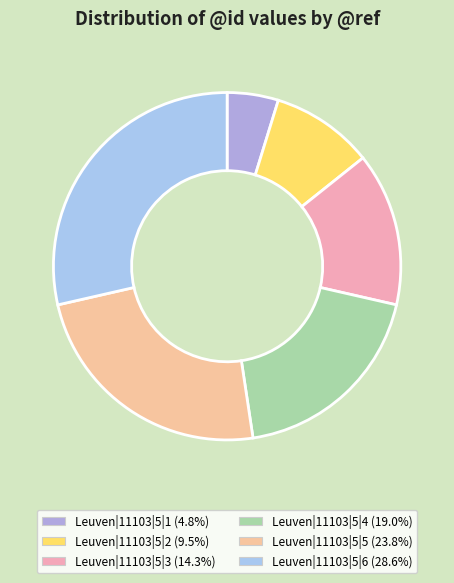

Between Leuven|11103|5|3 and Leuven|11103|5|6, which is larger?

Leuven|11103|5|6